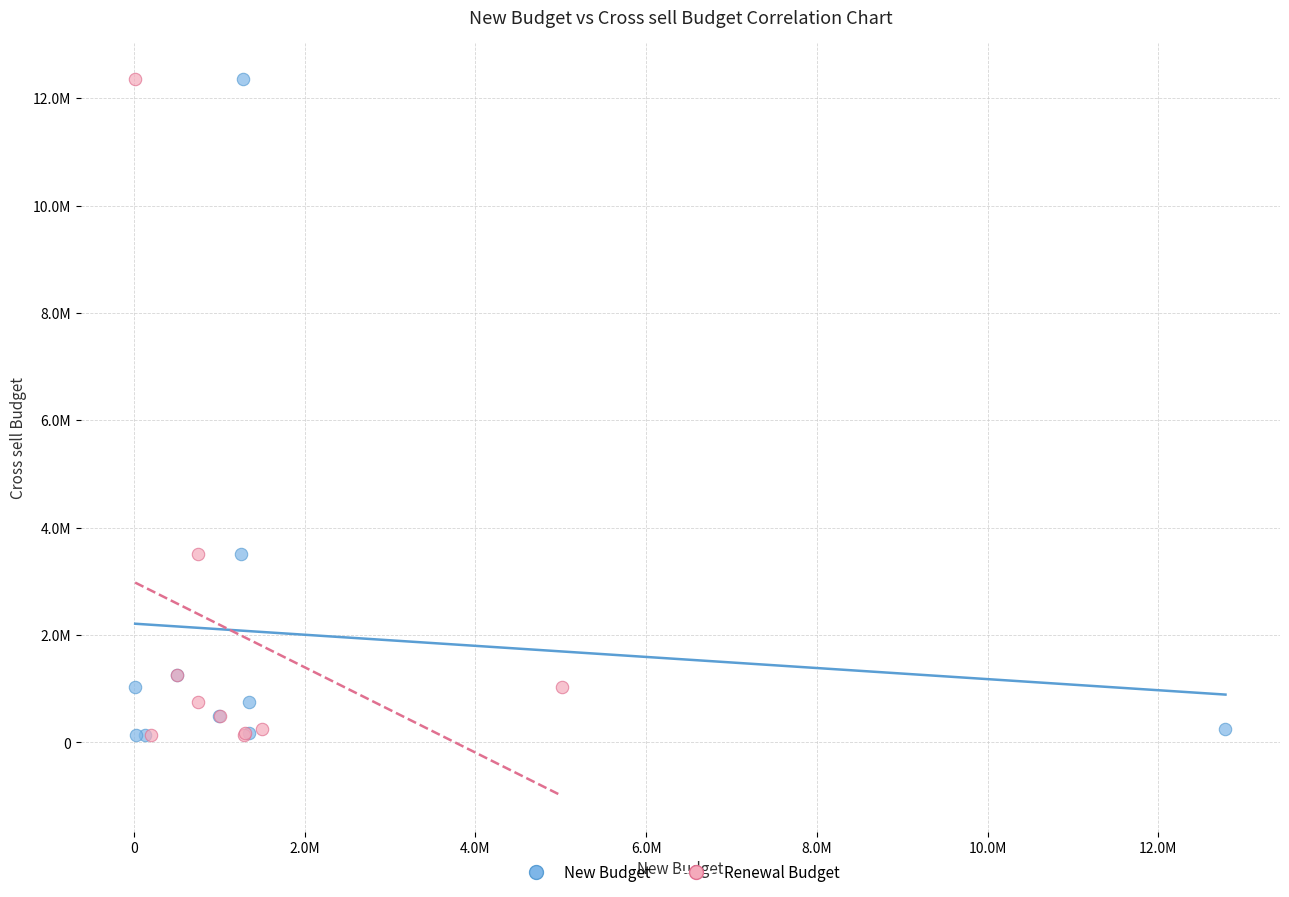

What are all the series names shown in the legend?

New Budget, Renewal Budget